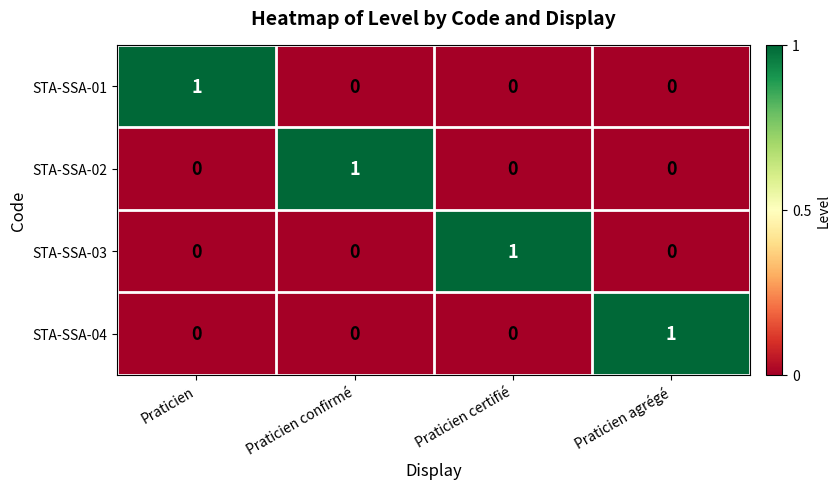

How many STA-SSA-02 values are between 0 and 1?

4